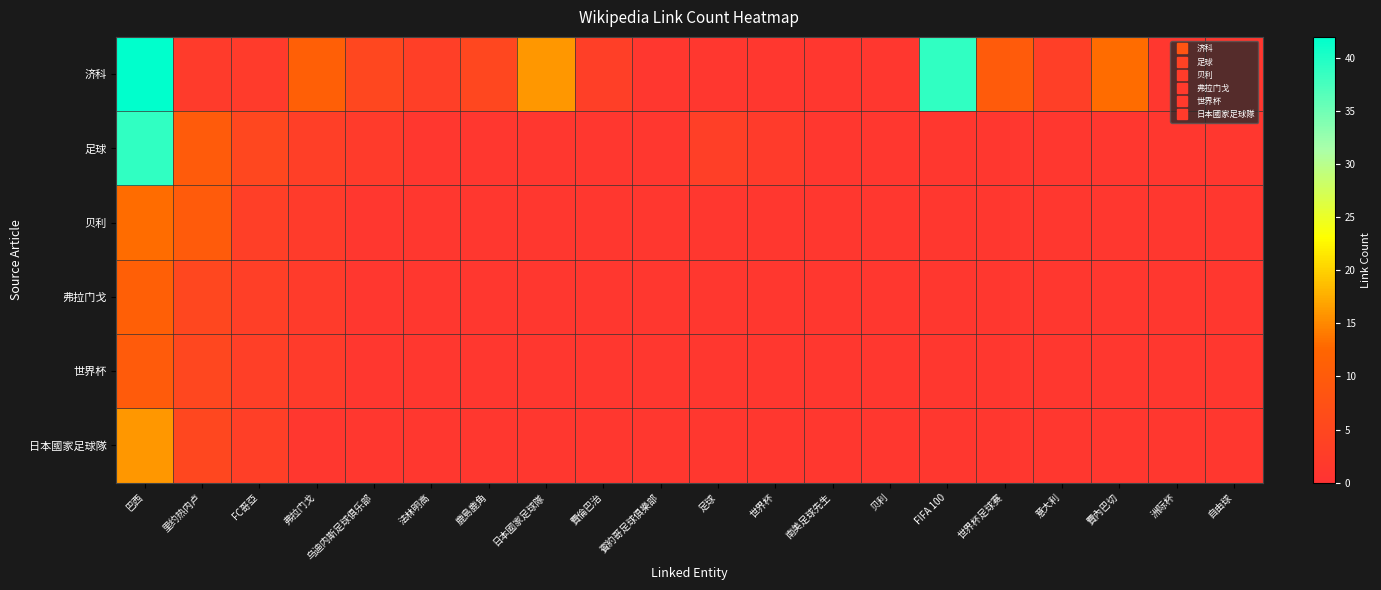

Between FC哥亞 and 巴西, which is larger?

巴西